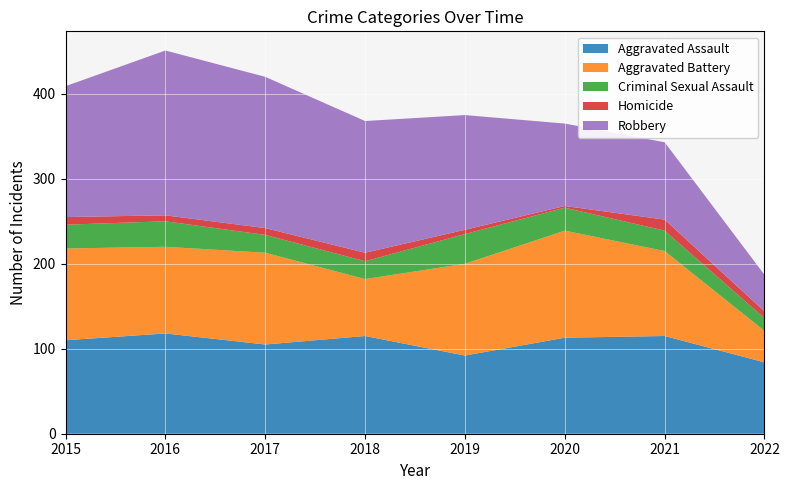

Reading left to right, transcribe all the data shown in this chart.

Aggravated Assault: 110	118	105	115	92	113	115	84
Aggravated Battery: 108	102	108	67	108	126	100	37
Criminal Sexual Assault: 28	30	21	21	35	27	24	15
Homicide: 9	7	8	10	5	2	13	8
Robbery: 154	194	178	155	135	97	91	43